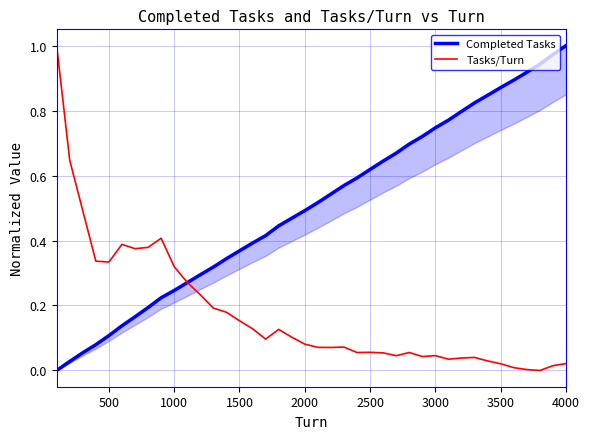

Is it true that Tasks/Turn equals 0.6 at 500?

False